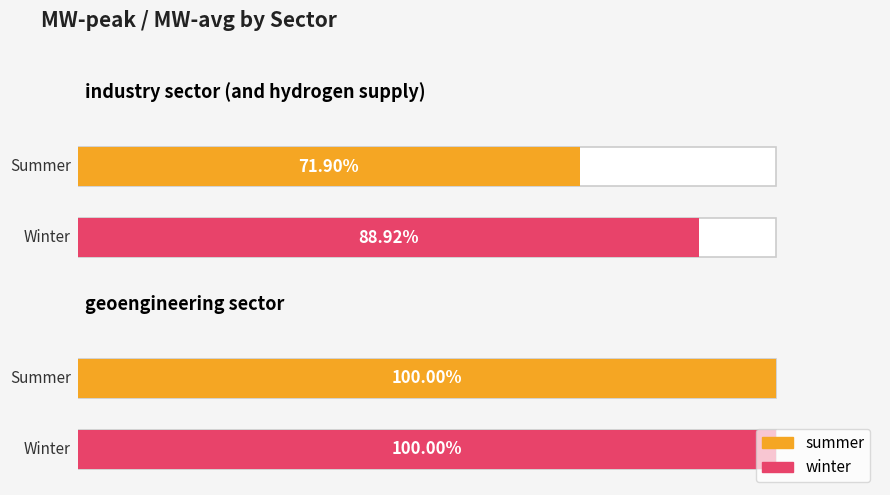

Rank the series at industry sector (and hydrogen supply) from lowest to highest value.

summer, winter